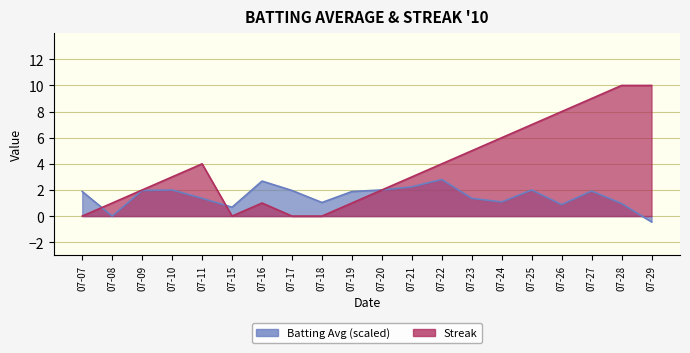

What is the difference between the Streak values at 07-26 and 07-28?

2.0